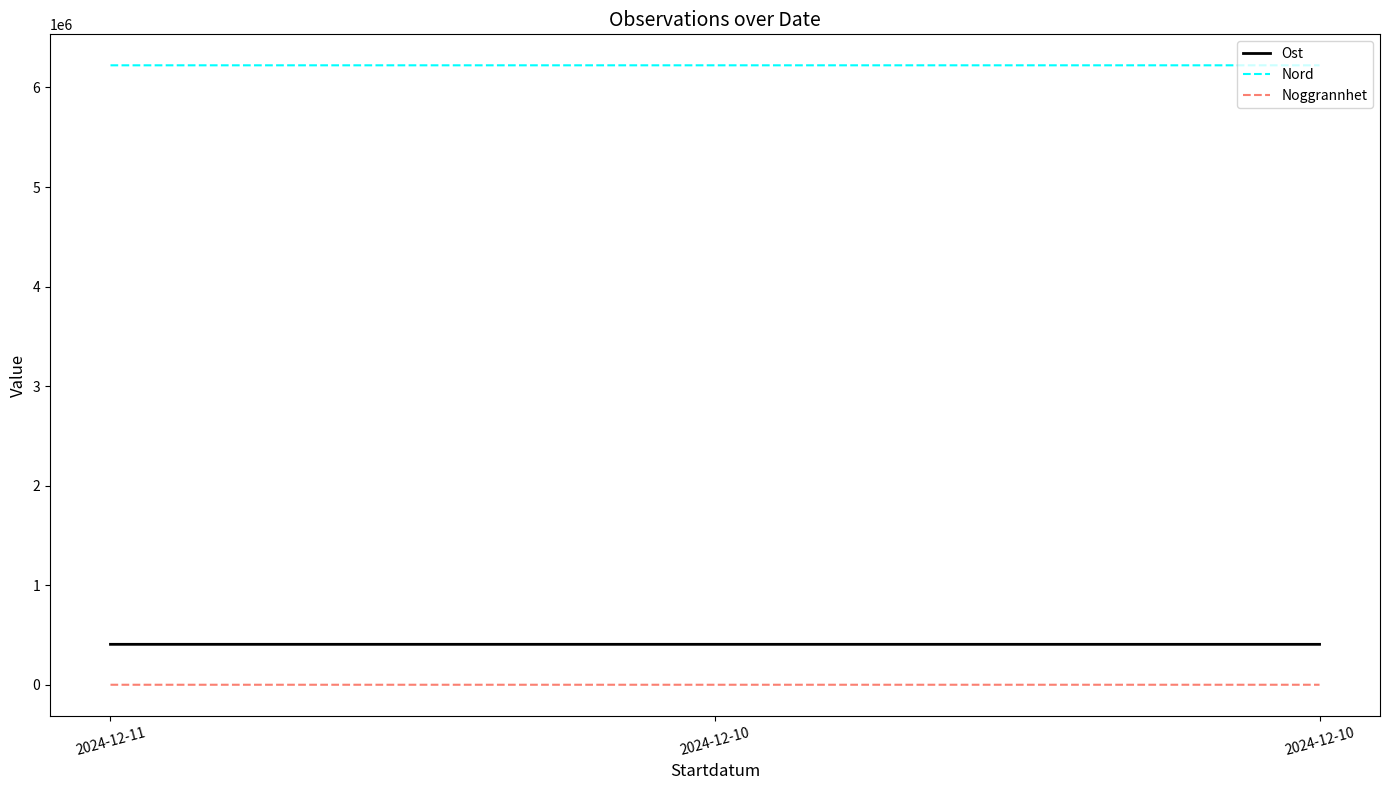

Reading right to left, transcribe all the data shown in this chart.

Ost: 406032	406131	406133
Nord: 6222518	6222497	6222497
Noggrannhet: 15	15	10